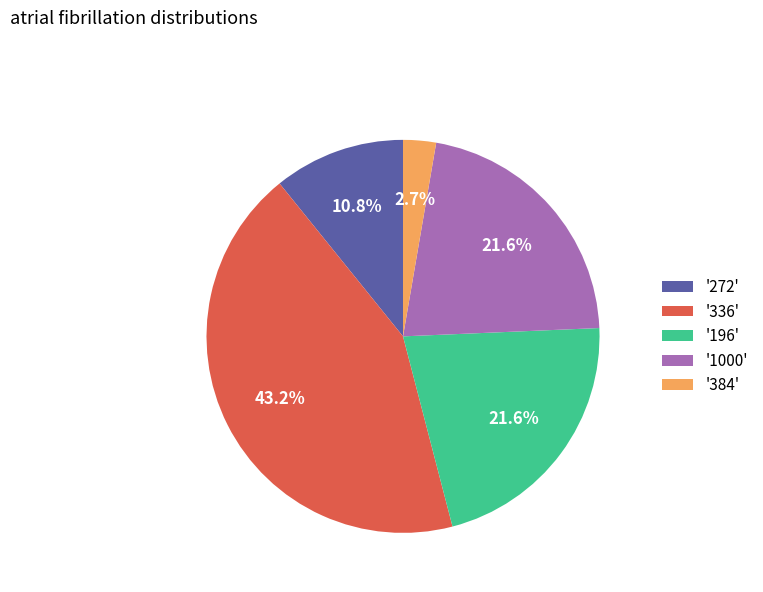

Count the number of slices in the pie.

5